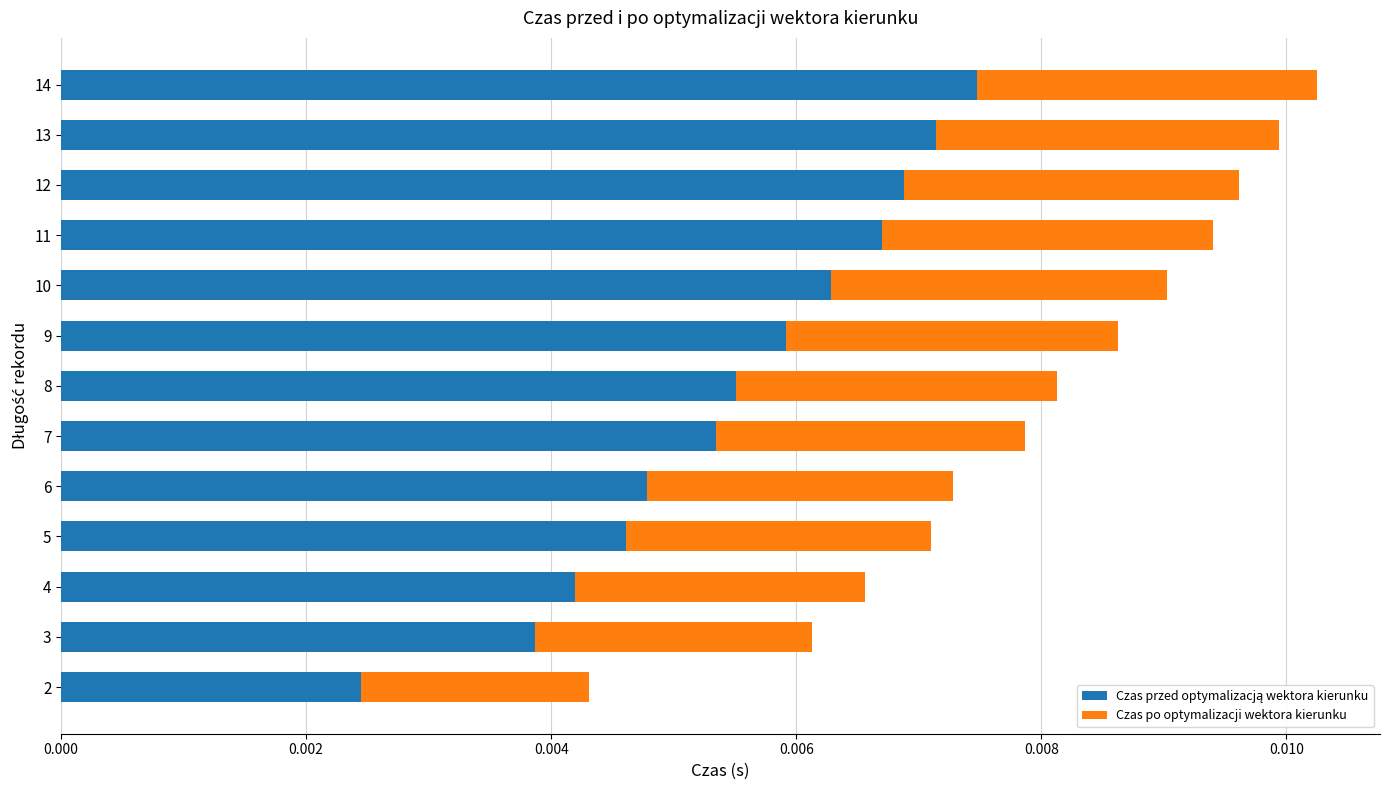

How many data points does each series have?

13